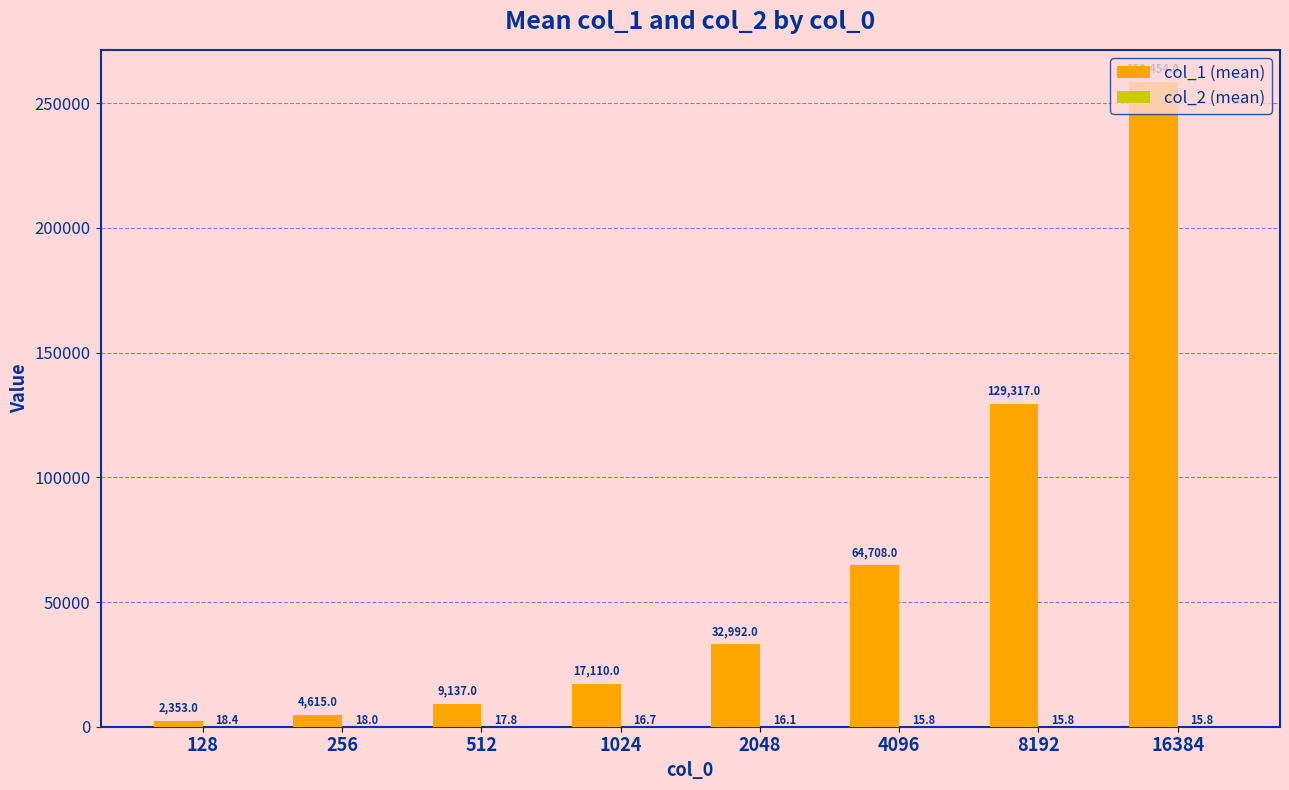

At which category is the sum across all series the highest?

16384